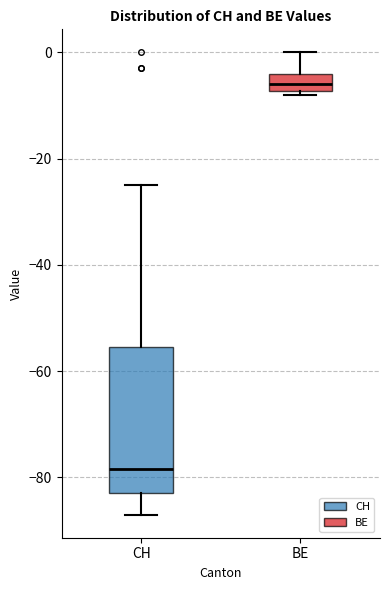

Where is the upper edge of the box for CH on the y-axis? The values are not printed on the chart, so give them approximately, as read against the axis.

-56